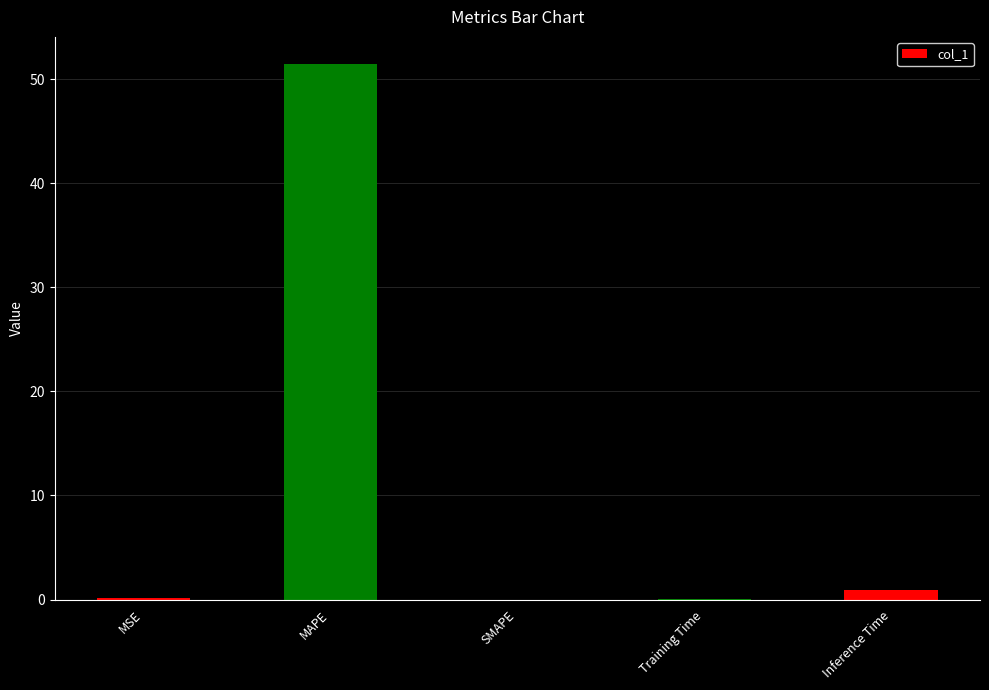

The value at SMAPE is -20.9. True or false?

False